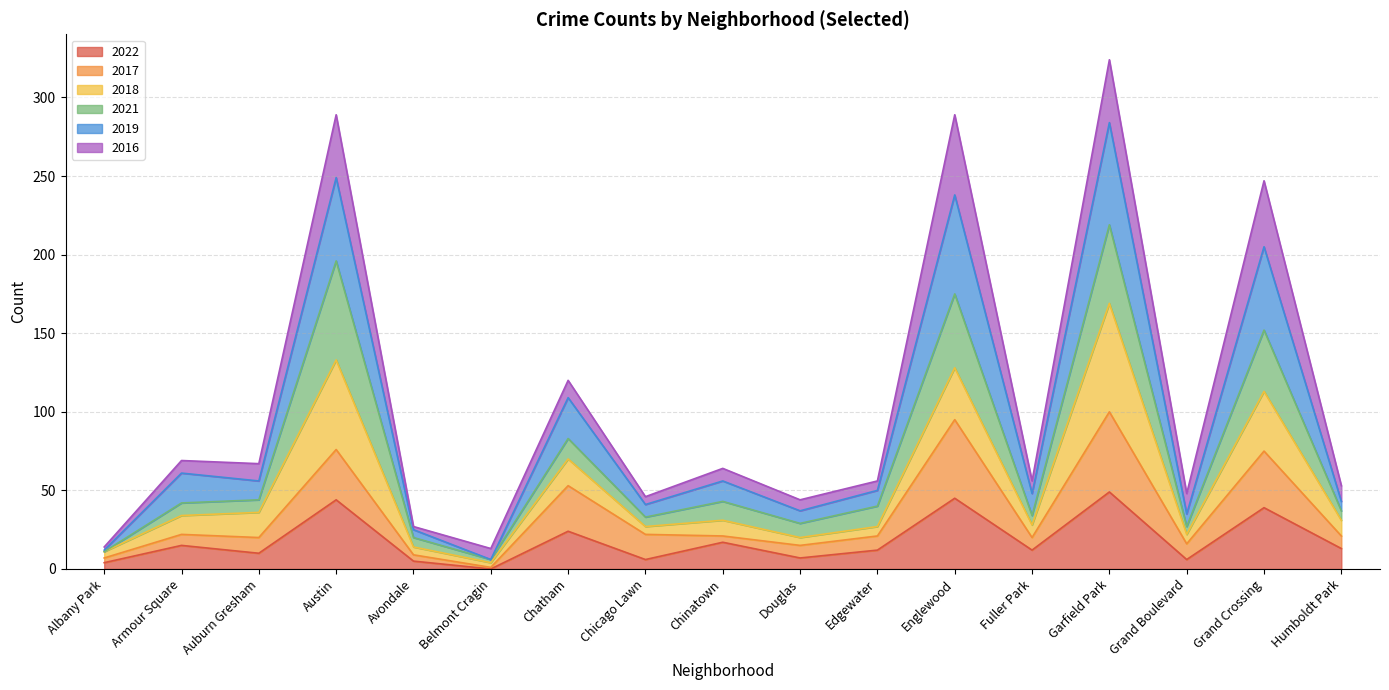

What is the total value across all series at Edgewater?

56